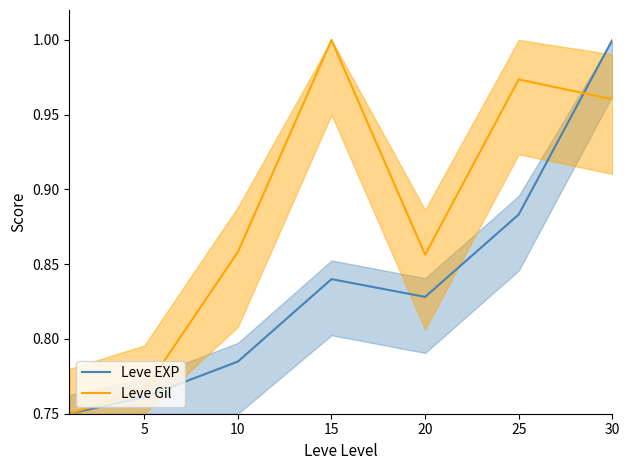

Reading right to left, list all the values displayed in this chart.

Leve EXP: 1.0	0.9	0.8	0.8	0.8	0.8	0.8
Leve Gil: 1.0	1.0	0.9	1.0	0.9	0.8	0.8